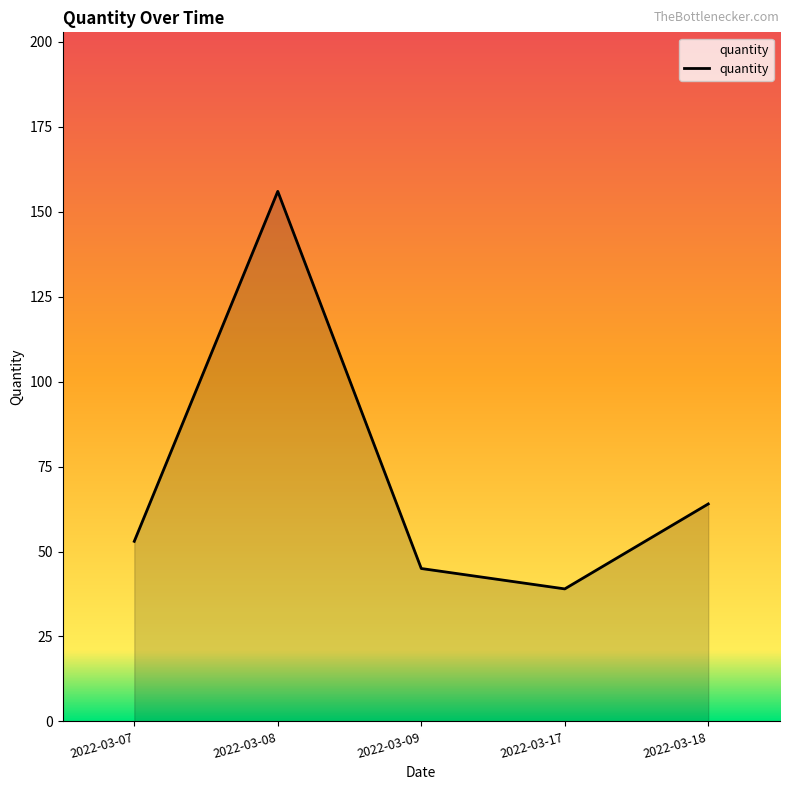

Rank the categories by value from highest to lowest.

2022-03-08, 2022-03-18, 2022-03-07, 2022-03-09, 2022-03-17